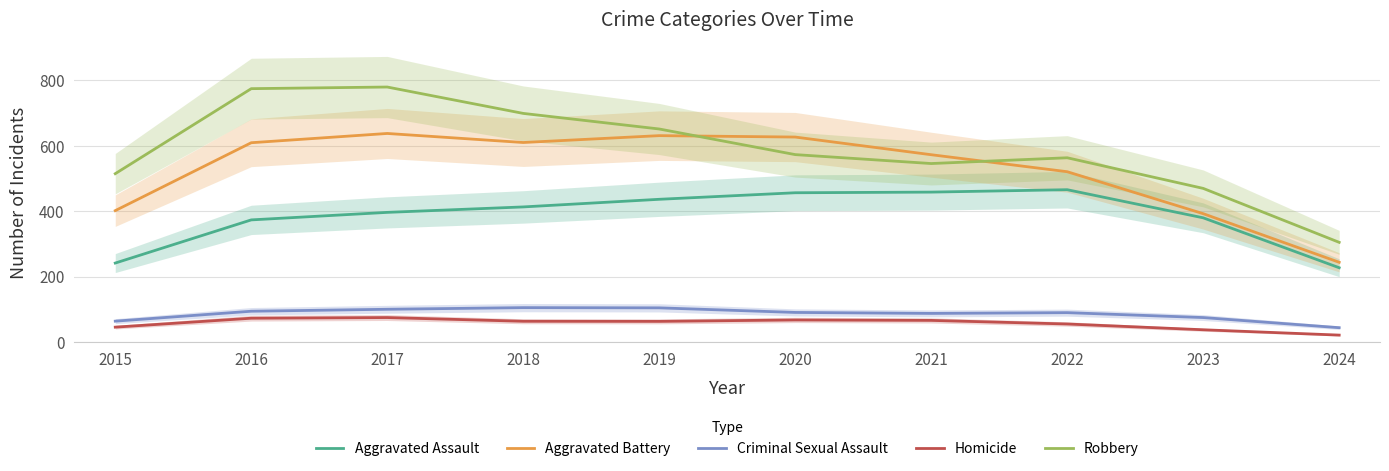

Which series has the largest range (max minus min)?

Robbery